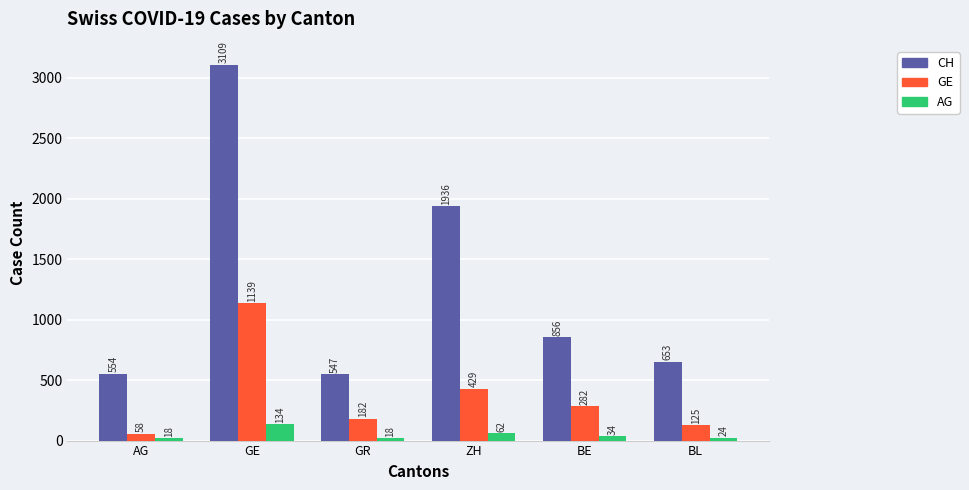

Rank the series by their average value, from lowest to highest.

AG, GE, CH